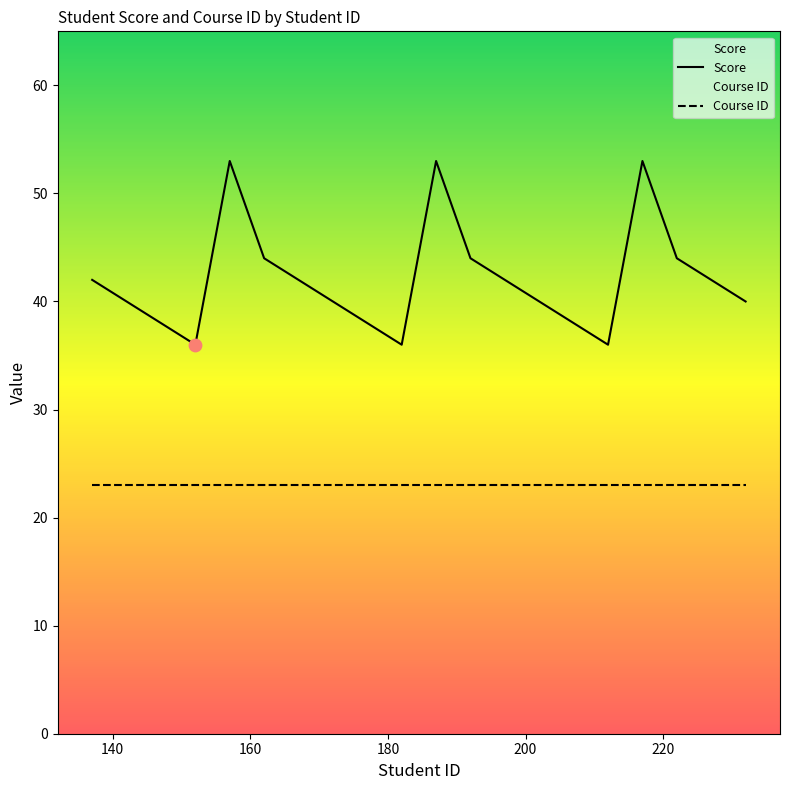

Which series has the widest spread of Y values?

Score